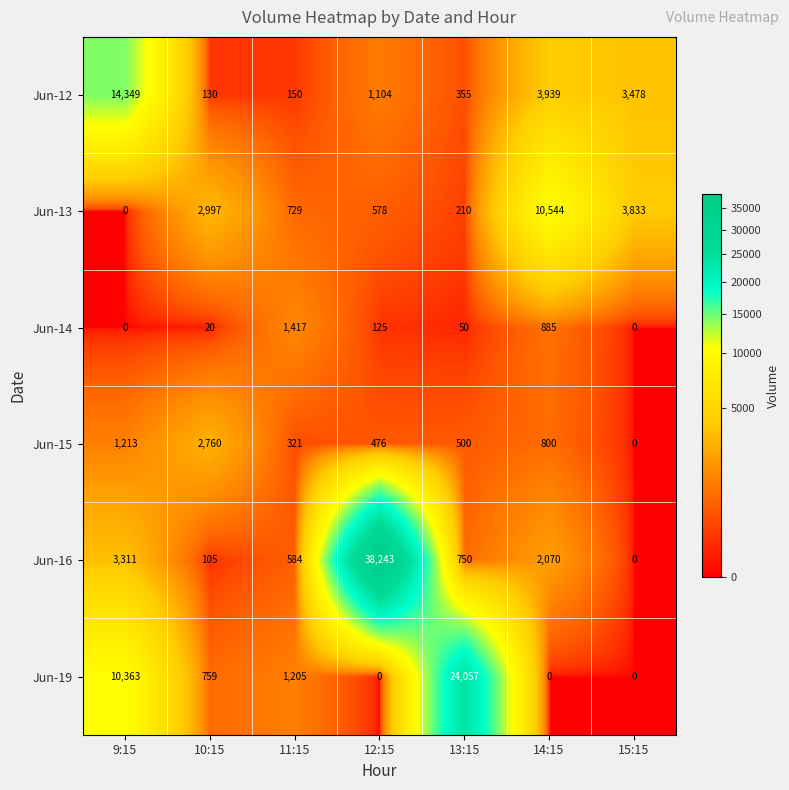

Is it true that Jun-19 equals 39977 at 13:15?

False